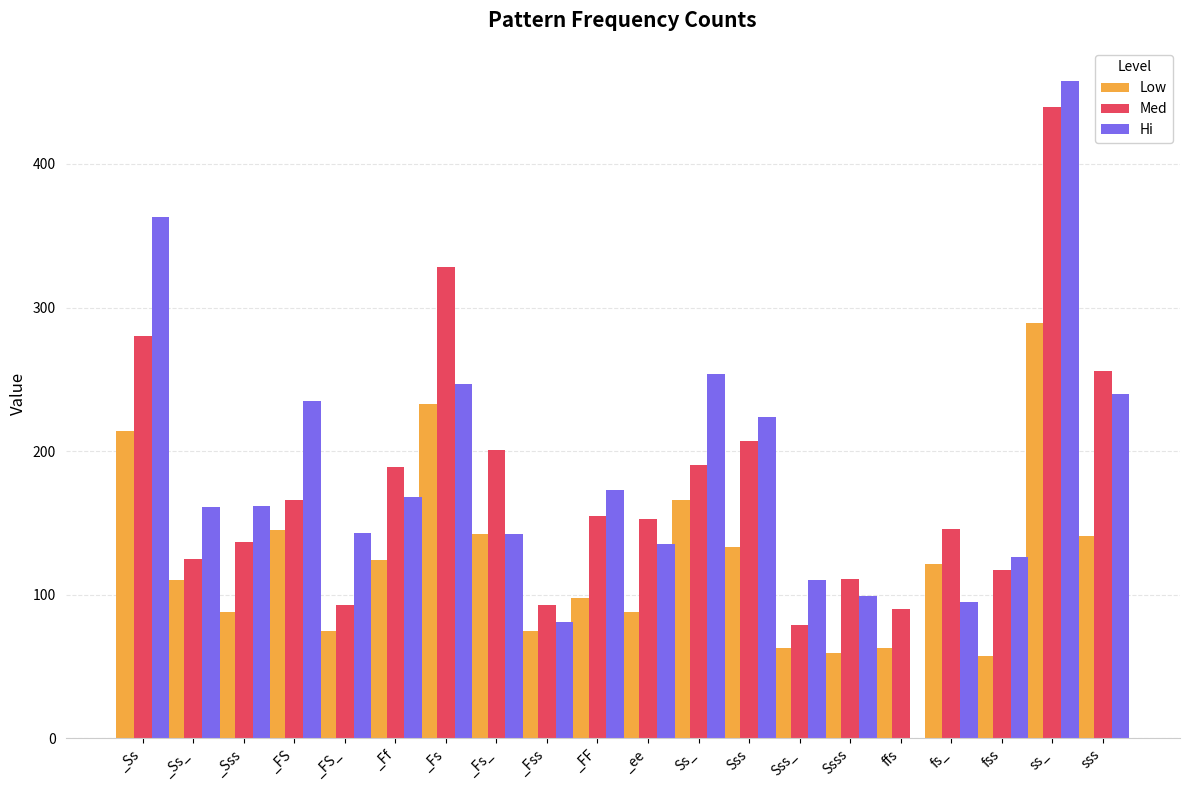

Which series has the largest range (max minus min)?

Hi